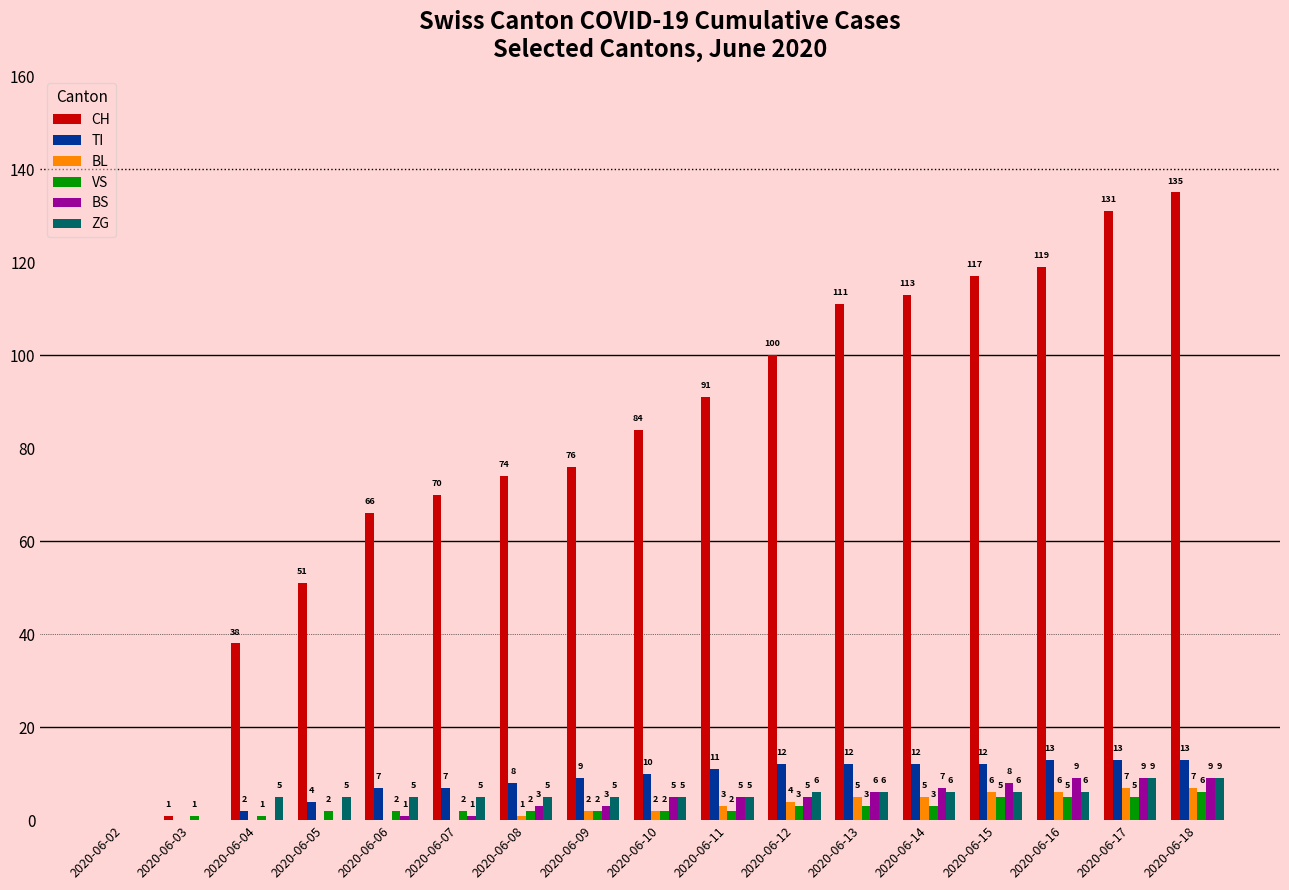

What is the sum of all VS values?

46